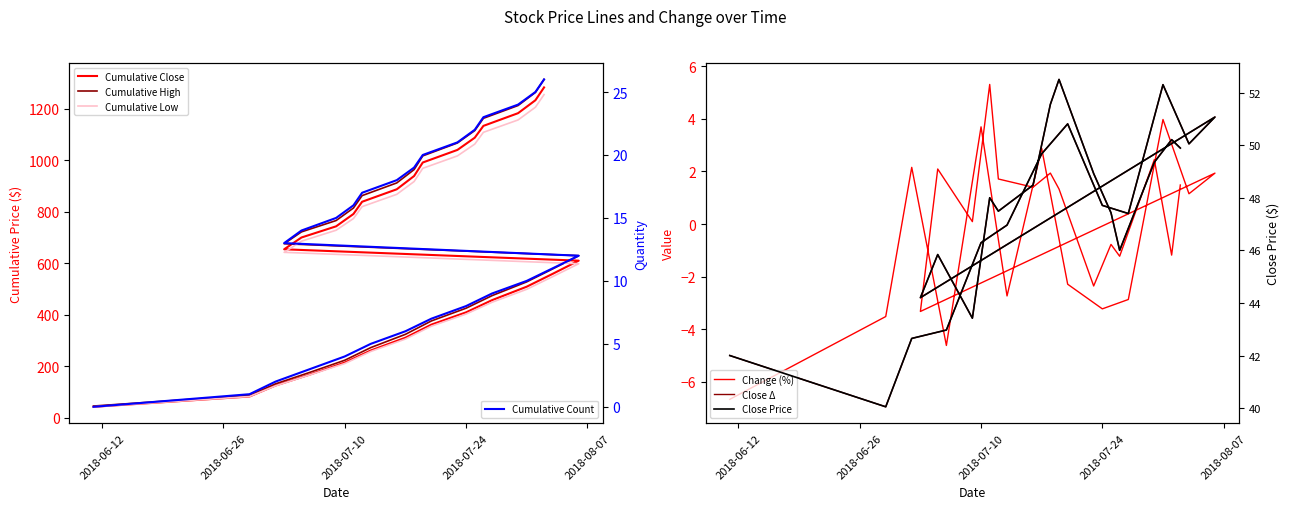

How many values in the Close series exceed 0?

17